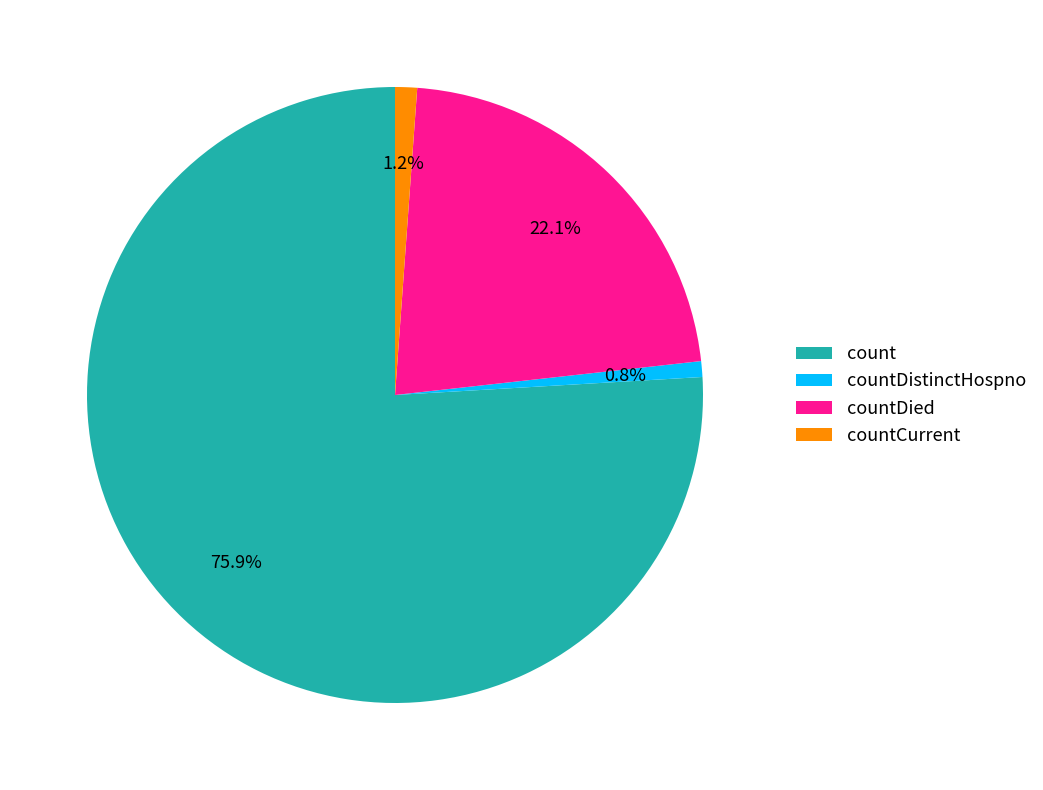

Which slice represents more than half of the pie?

count